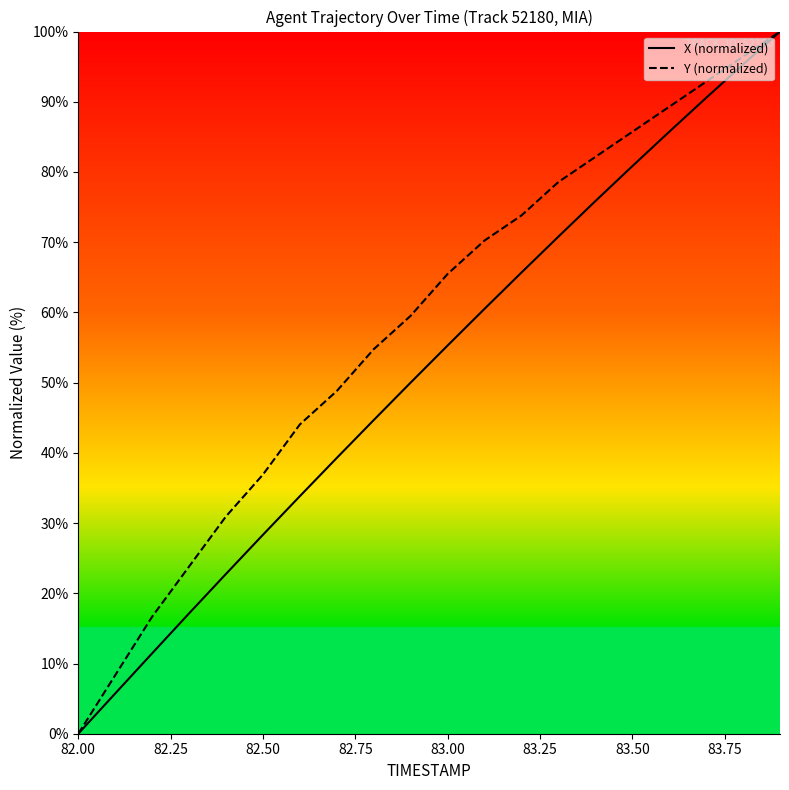

What are all the series names shown in the legend?

X (normalized), Y (normalized)